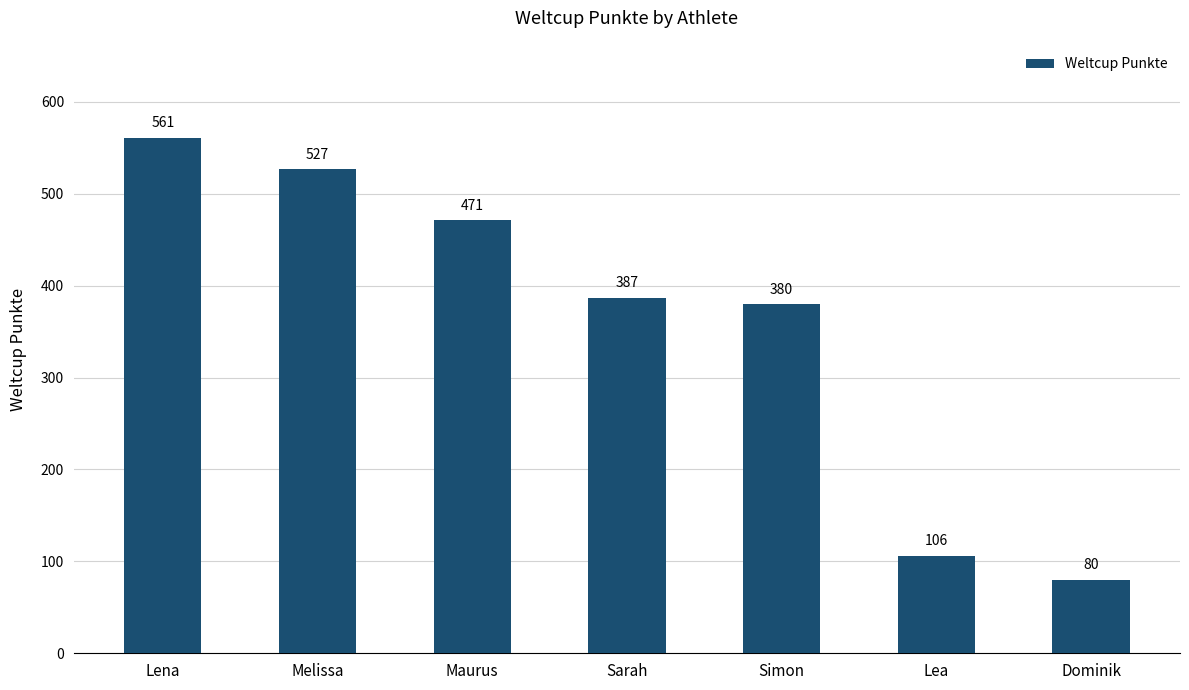

What is the label of the 6th bar from the right?

Melissa